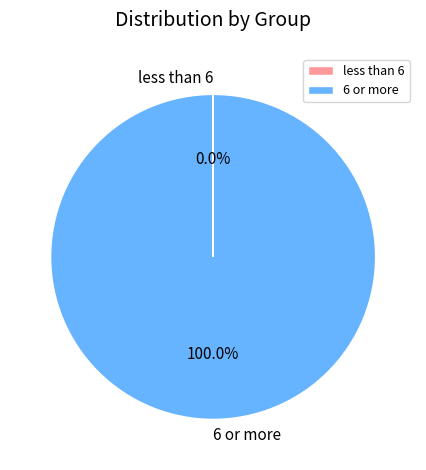

To the nearest percent, what percentage of the pie is 6 or more?

100%